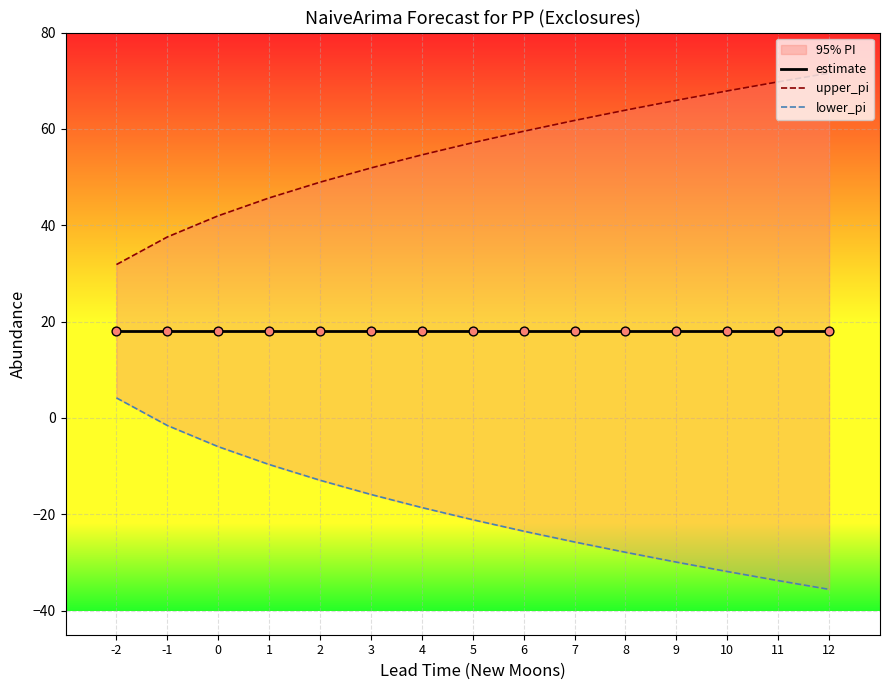

Which series has the largest total across all categories?

upper_pi